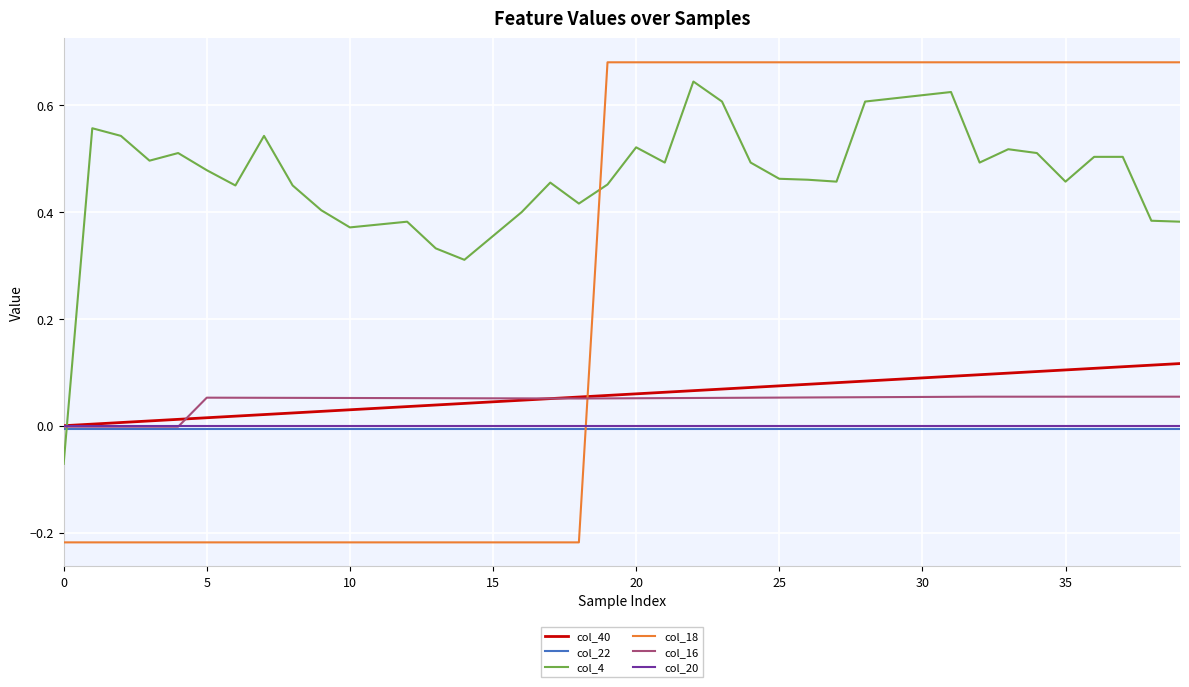

How many series are shown in this chart?

6